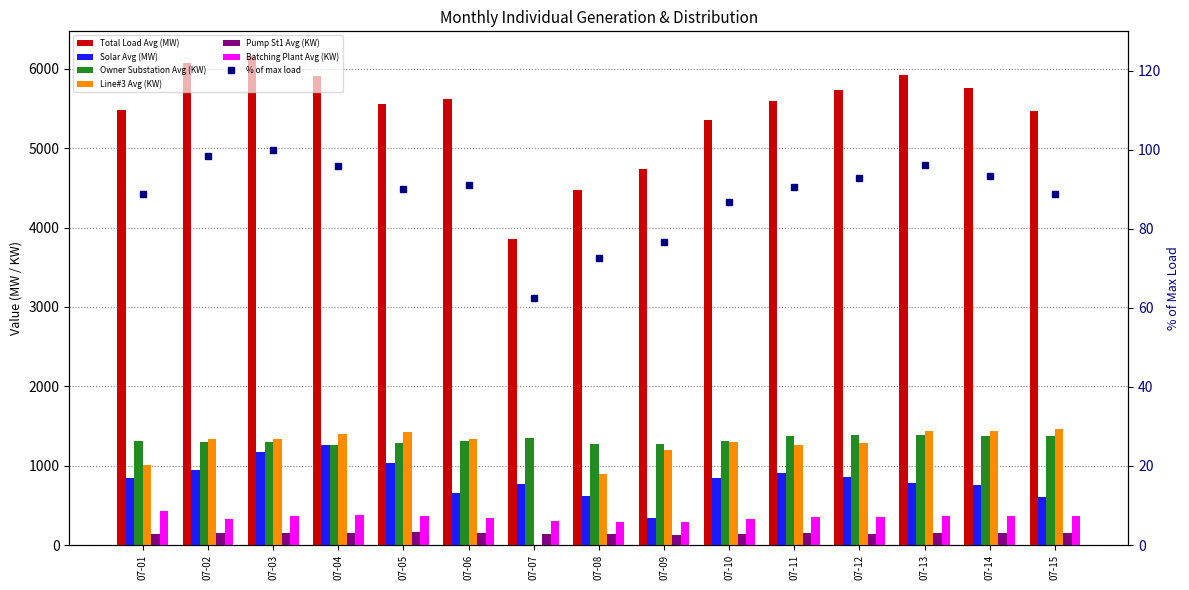

What is the total value across all series at 07-12?

9756.6